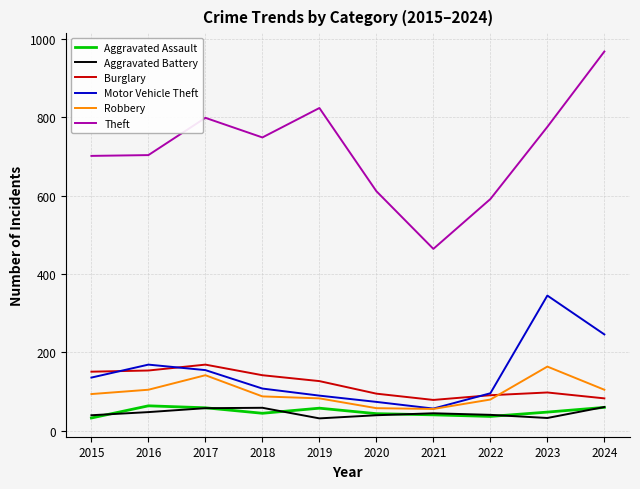

What is the difference between the maximum and minimum values in the Motor Vehicle Theft series?

288